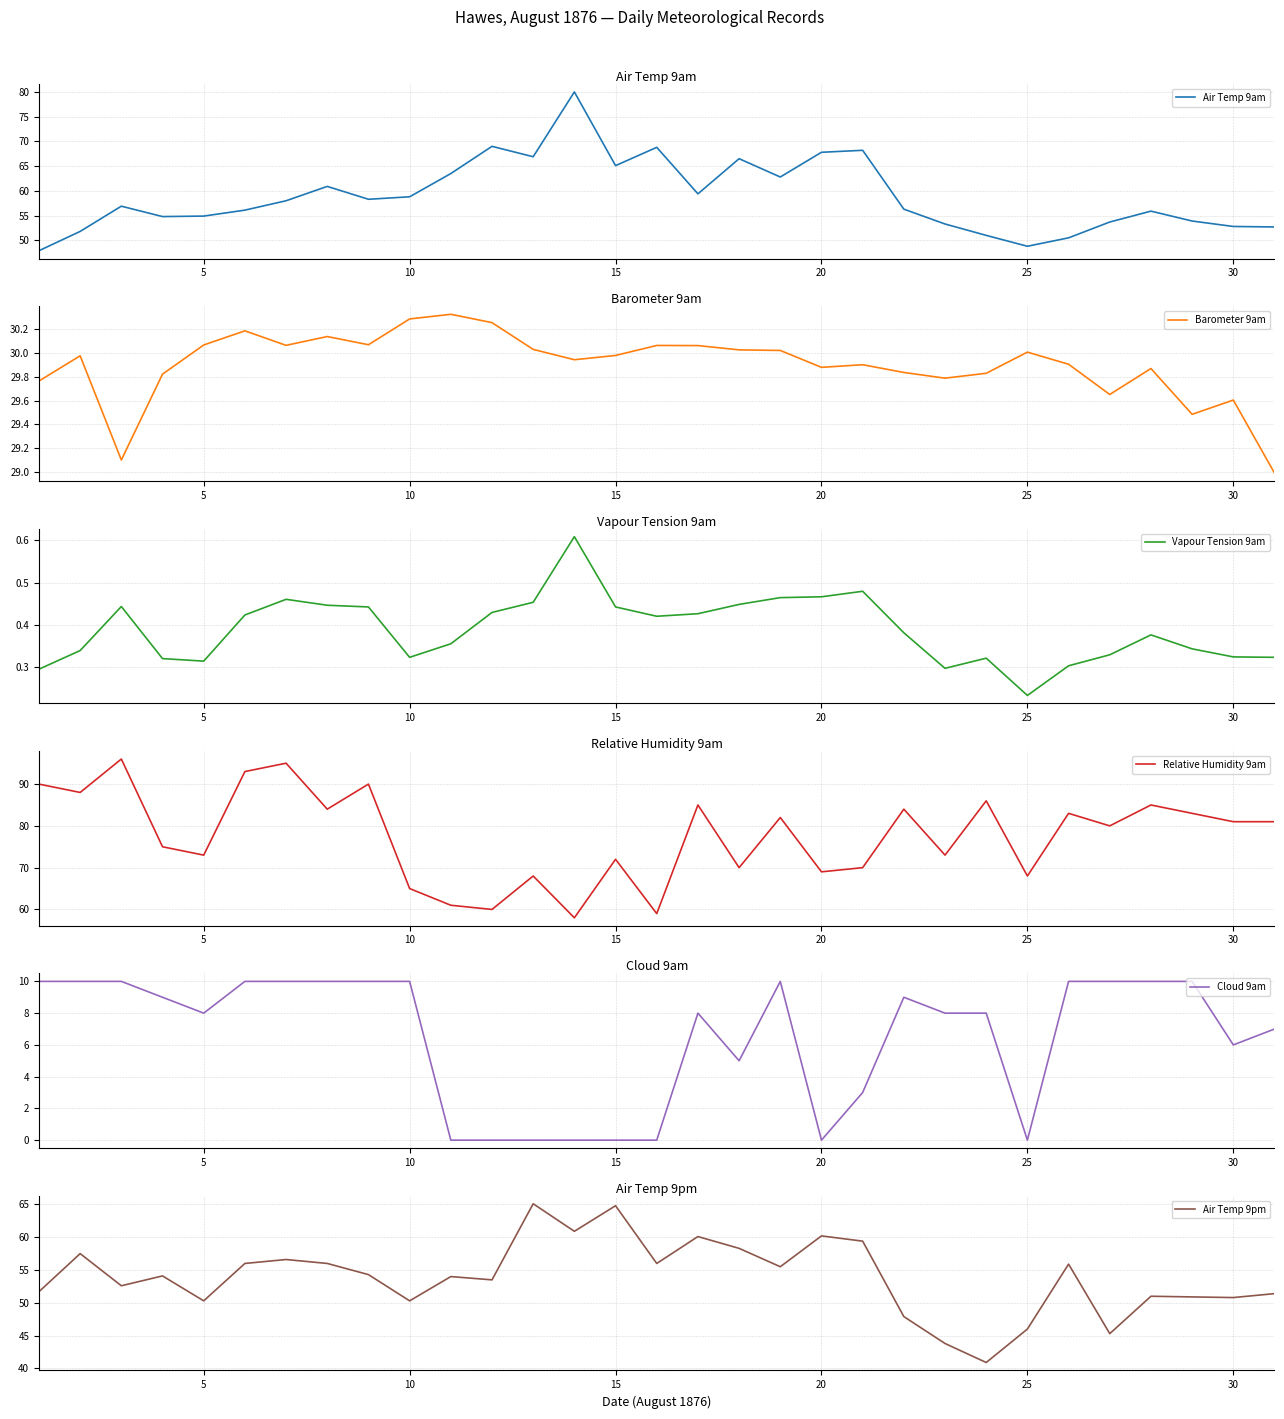

What are all the series names shown in the legend?

Air Temp 9am, Barometer 9am, Vapour Tension 9am, Relative Humidity 9am, Cloud 9am, Air Temp 9pm